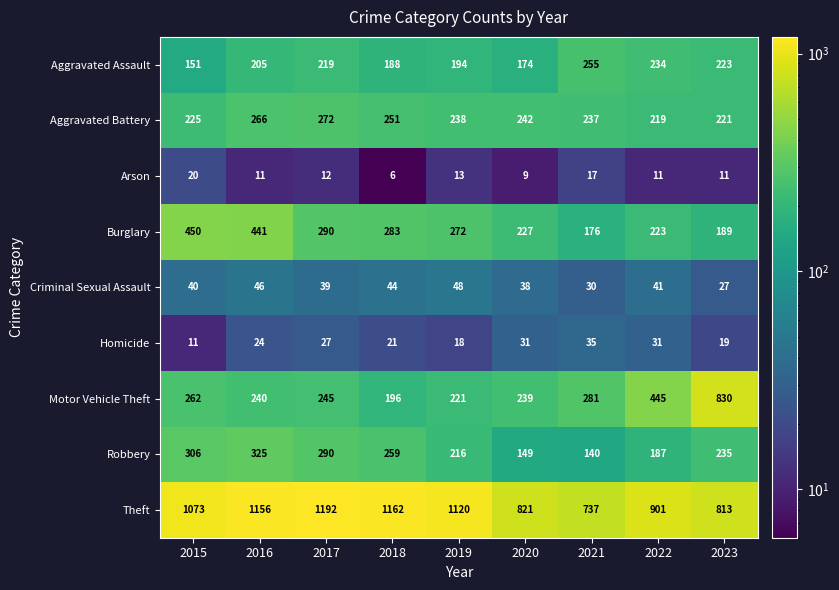

Which series has the largest range (max minus min)?

Motor Vehicle Theft